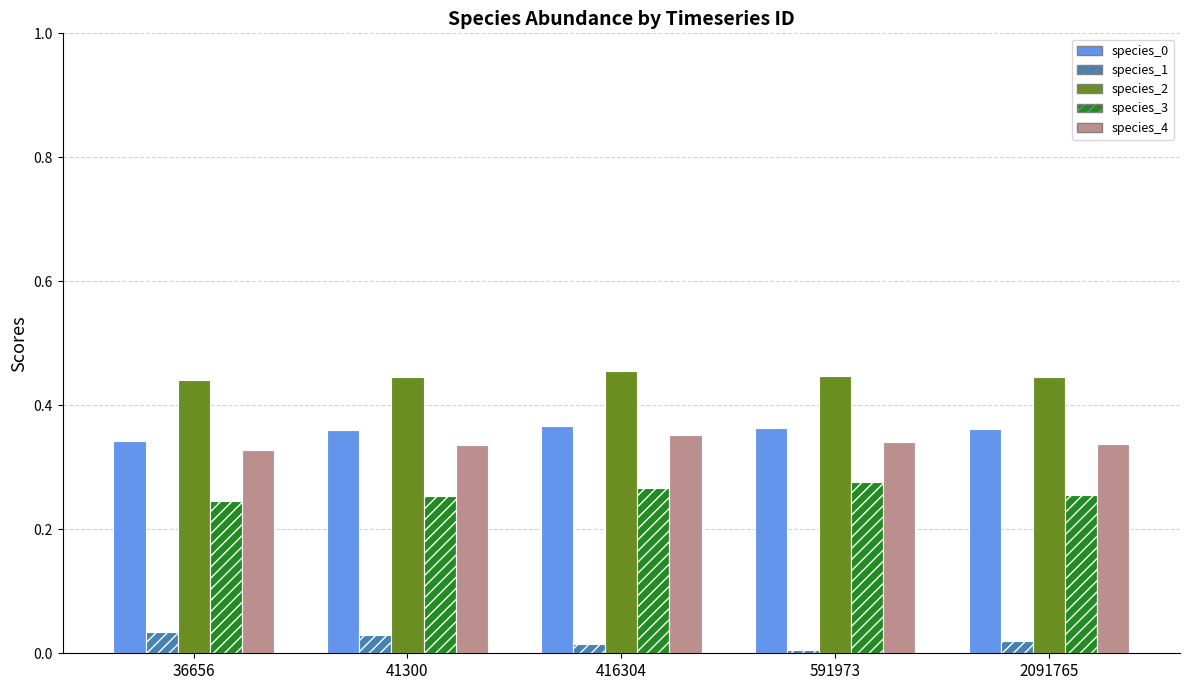

What is the sum of all species_4 values?

1.7